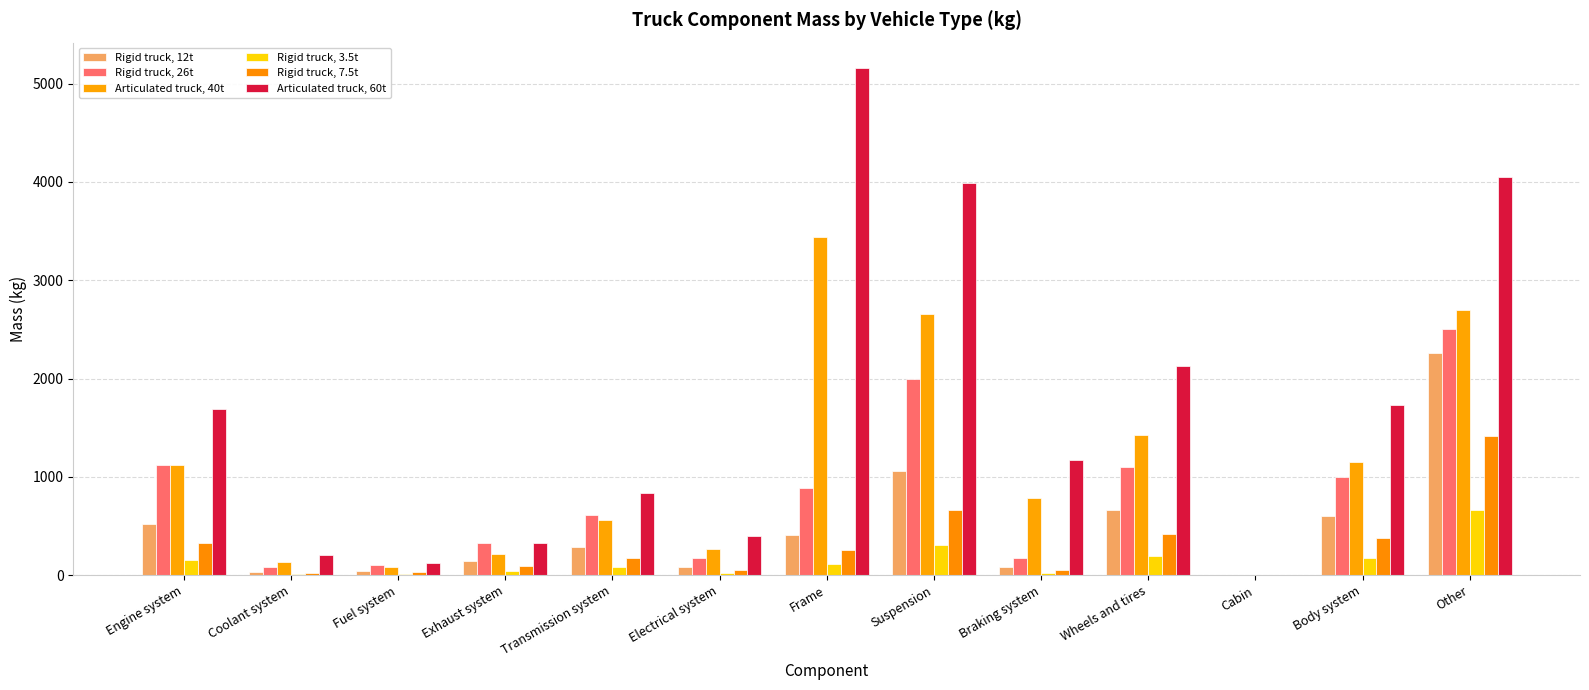

Is the value of Articulated truck, 60t at Cabin greater than the value of Rigid truck, 12t at Body system?

No